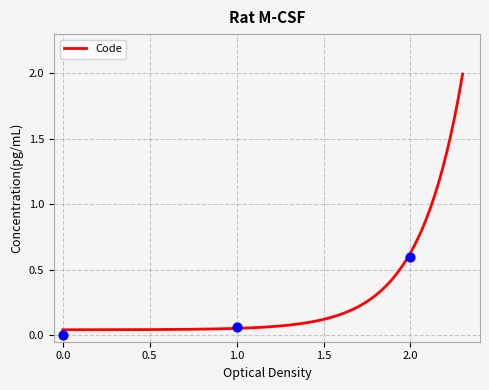

What is the highest value of the Code series?

2.0